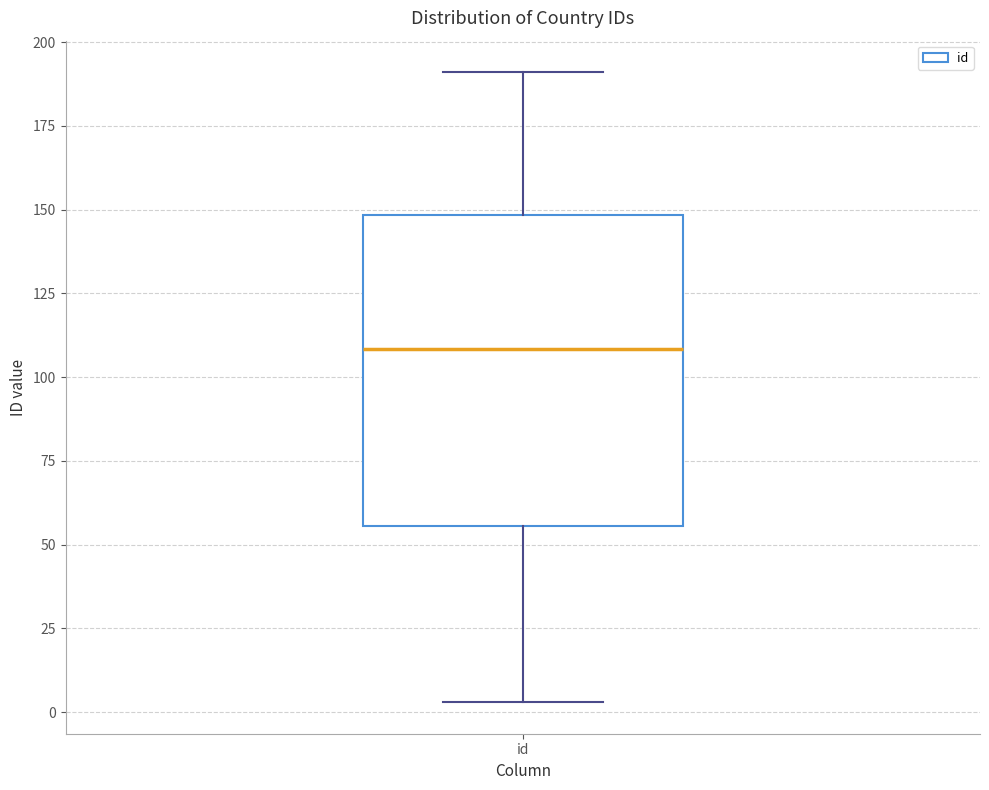

Read this box plot against the y-axis: the position of the median line, the range covered by the box, and the ends of both whiskers. The values are not printed on the chart, so give them approximately, as read against the axis.

median 110, box 55 to 150, whiskers 5 to 190